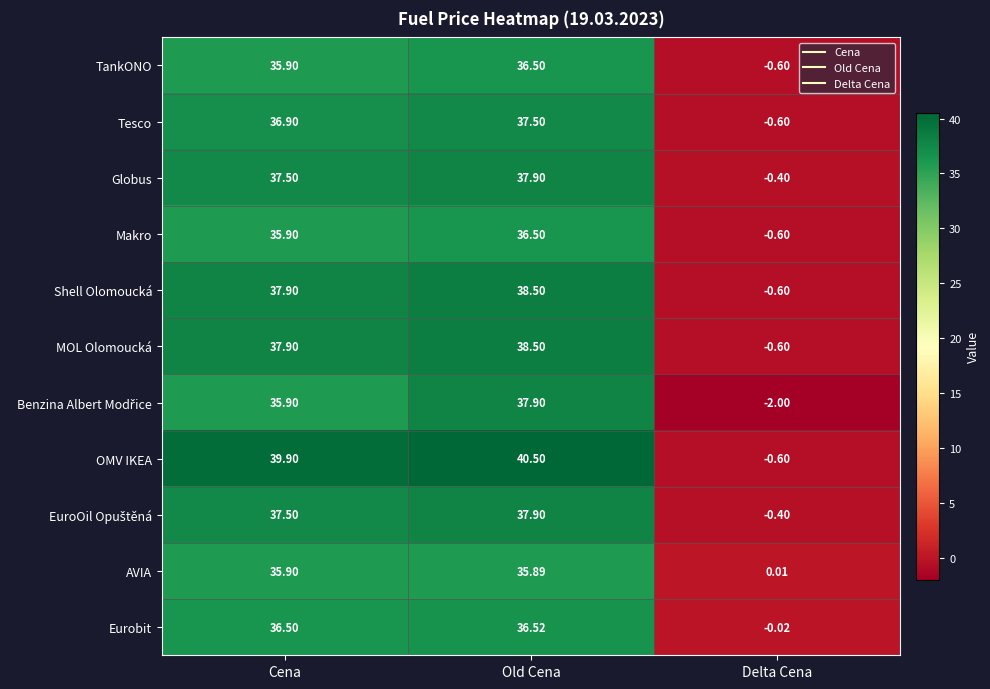

At which category is the sum across all series the highest?

Old Cena